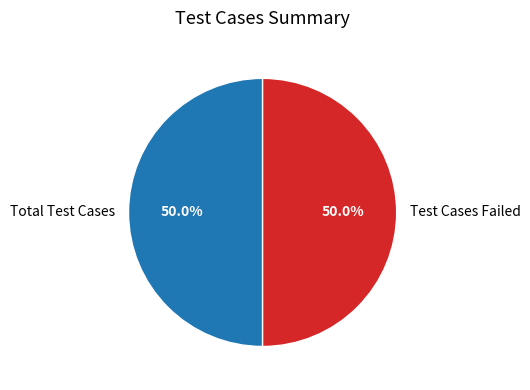

Is the sum of Total Test Cases and Test Cases Failed greater than half?

Yes